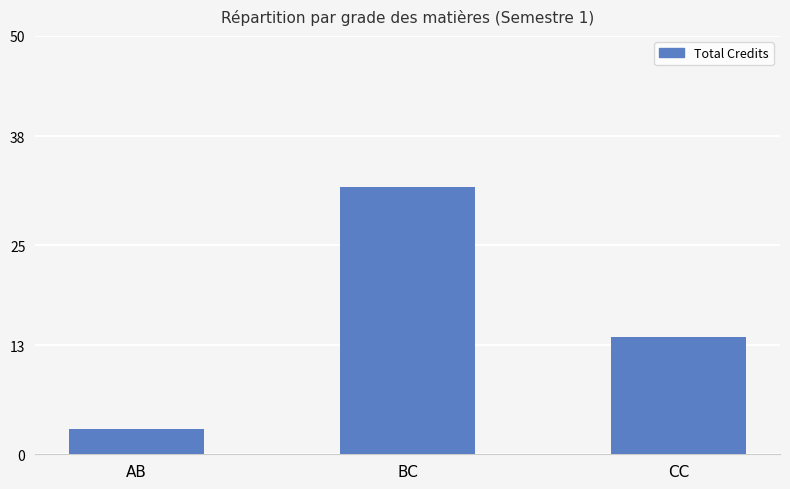

Reading left to right, list all the values displayed in this chart.

AB=3	BC=32	CC=14